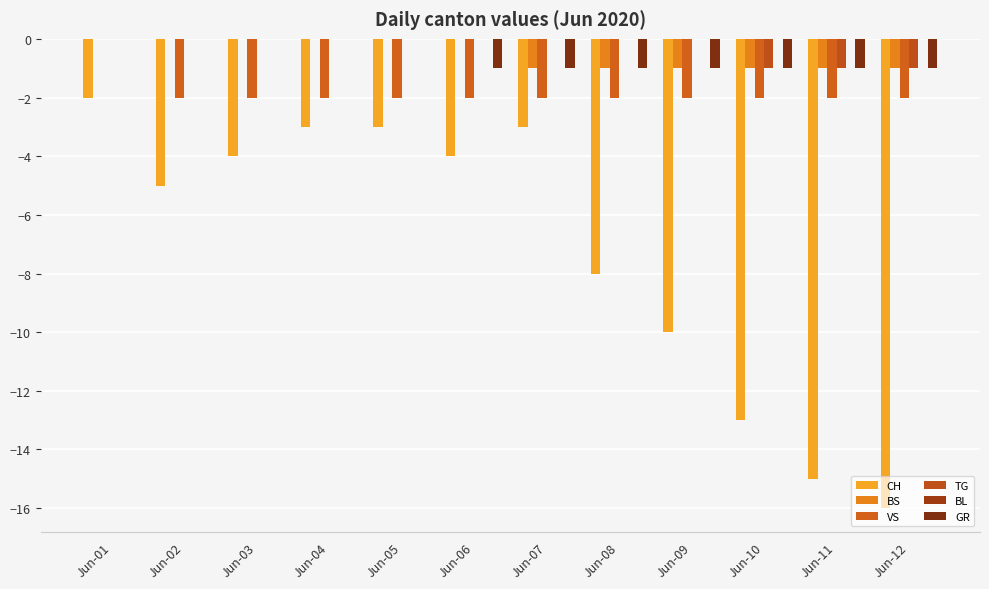

Reading right to left, list all the values displayed in this chart.

CH: Jun-12=-16	Jun-11=-15	Jun-10=-13	Jun-09=-10	Jun-08=-8	Jun-07=-3	Jun-06=-4	Jun-05=-3	Jun-04=-3	Jun-03=-4	Jun-02=-5	Jun-01=-2
BS: Jun-12=-1	Jun-11=-1	Jun-10=-1	Jun-09=-1	Jun-08=-1	Jun-07=-1	Jun-06=0	Jun-05=0	Jun-04=0	Jun-03=0	Jun-02=0	Jun-01=0
VS: Jun-12=-2	Jun-11=-2	Jun-10=-2	Jun-09=-2	Jun-08=-2	Jun-07=-2	Jun-06=-2	Jun-05=-2	Jun-04=-2	Jun-03=-2	Jun-02=-2	Jun-01=0
TG: Jun-12=-1	Jun-11=-1	Jun-10=-1	Jun-09=0	Jun-08=0	Jun-07=0	Jun-06=0	Jun-05=0	Jun-04=0	Jun-03=0	Jun-02=0	Jun-01=0
BL: Jun-12=0	Jun-11=0	Jun-10=0	Jun-09=0	Jun-08=0	Jun-07=0	Jun-06=0	Jun-05=0	Jun-04=0	Jun-03=0	Jun-02=0	Jun-01=0
GR: Jun-12=-1	Jun-11=-1	Jun-10=-1	Jun-09=-1	Jun-08=-1	Jun-07=-1	Jun-06=-1	Jun-05=0	Jun-04=0	Jun-03=0	Jun-02=0	Jun-01=0